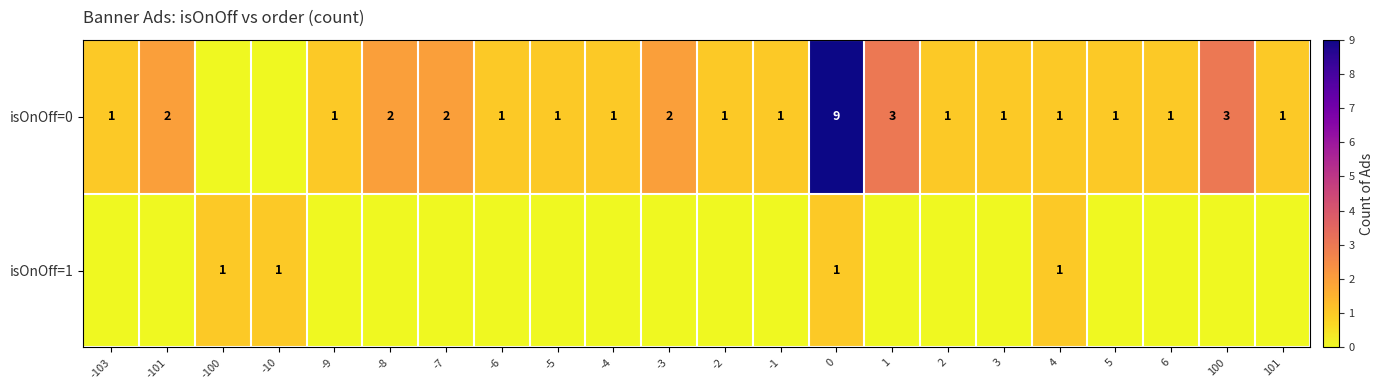

Is it true that isOnOff=0 equals 2 at 6?

False